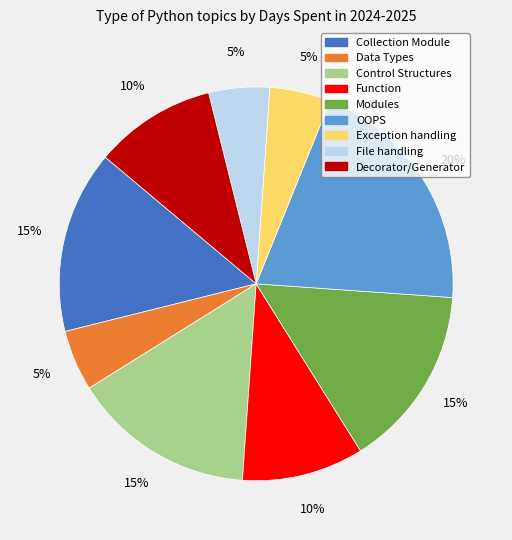

Which slice is the largest?

OOPS